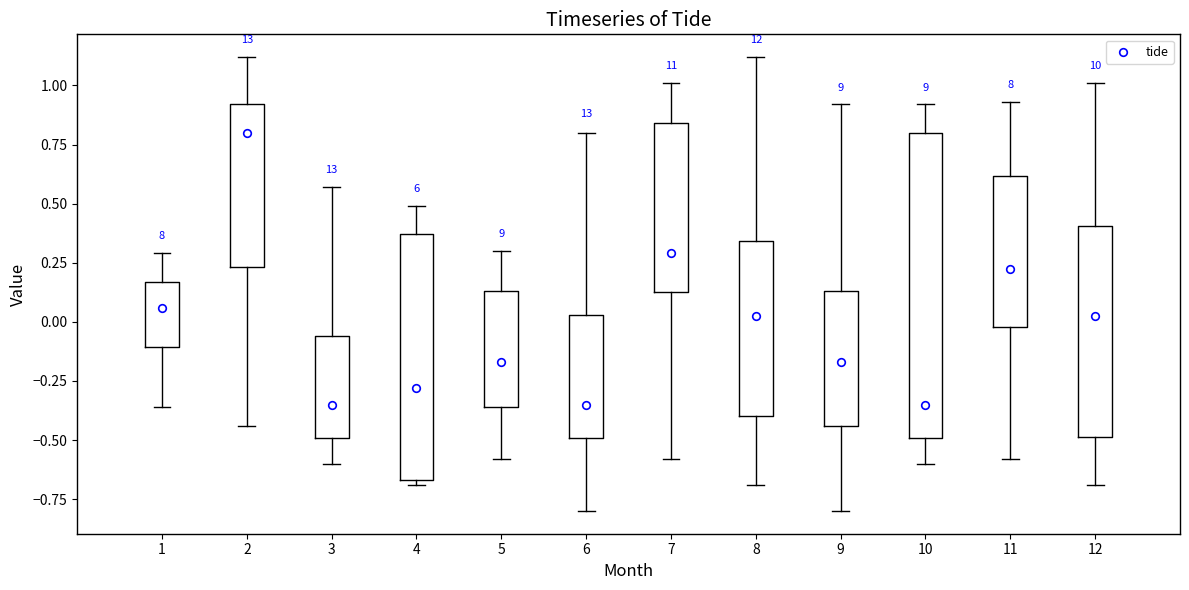

Reading left to right, read every box against the y-axis: the position of its median line, the range the box covers, and the ends of its whiskers. The values are not printed on the chart, so give them approximately, as read against the axis.

1: median 0.05, box -0.10 to 0.15, whiskers -0.35 to 0.30
2: median 0.80, box 0.25 to 0.90, whiskers -0.45 to 1.10
3: median -0.35, box -0.50 to -0.05, whiskers -0.60 to 0.55
4: median -0.30, box -0.65 to 0.35, whiskers -0.70 to 0.50
5: median -0.15, box -0.35 to 0.15, whiskers -0.60 to 0.30
6: median -0.35, box -0.50 to 0.05, whiskers -0.80 to 0.80
7: median 0.30, box 0.15 to 0.85, whiskers -0.60 to 1.00
8: median 0.05, box -0.40 to 0.35, whiskers -0.70 to 1.10
9: median -0.15, box -0.45 to 0.15, whiskers -0.80 to 0.90
10: median -0.35, box -0.50 to 0.80, whiskers -0.60 to 0.90
11: median 0.25, box 0.00 to 0.60, whiskers -0.60 to 0.95
12: median 0.05, box -0.50 to 0.40, whiskers -0.70 to 1.00